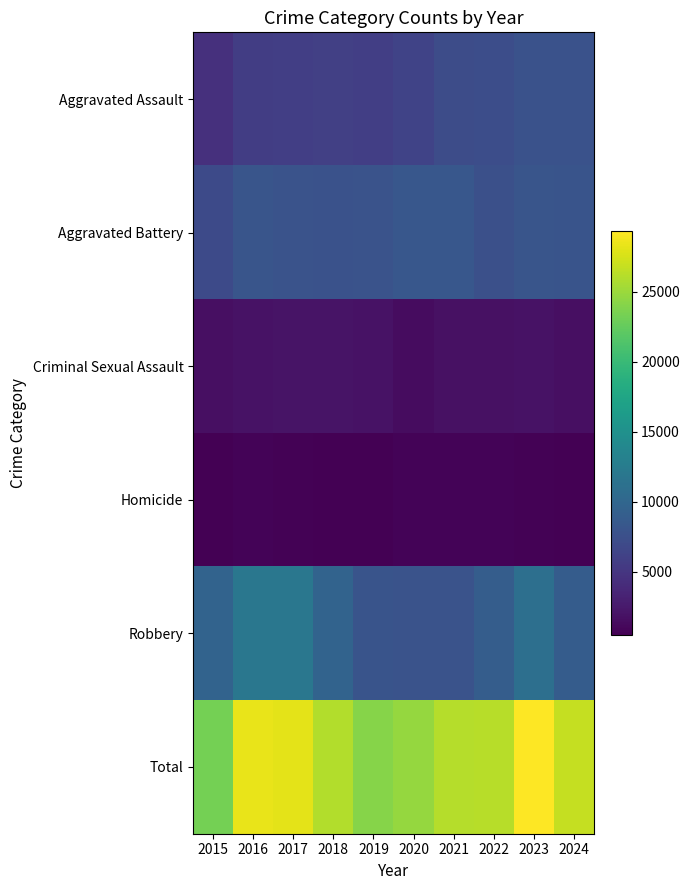

Between 2024 and 2016, which is larger?

2024